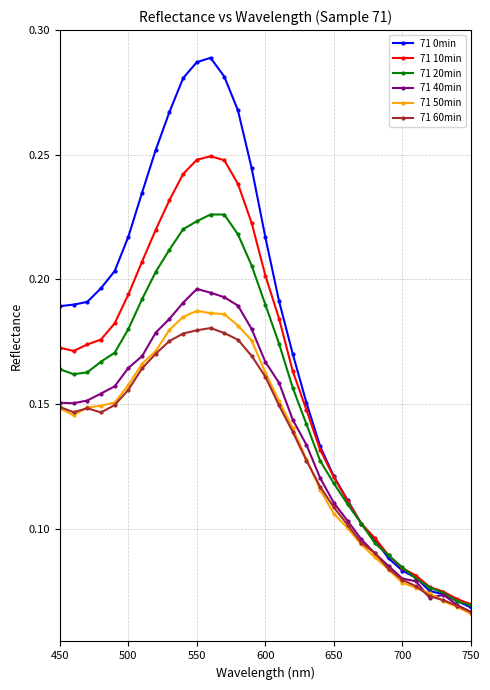

Count the number of categories in the chart.

31